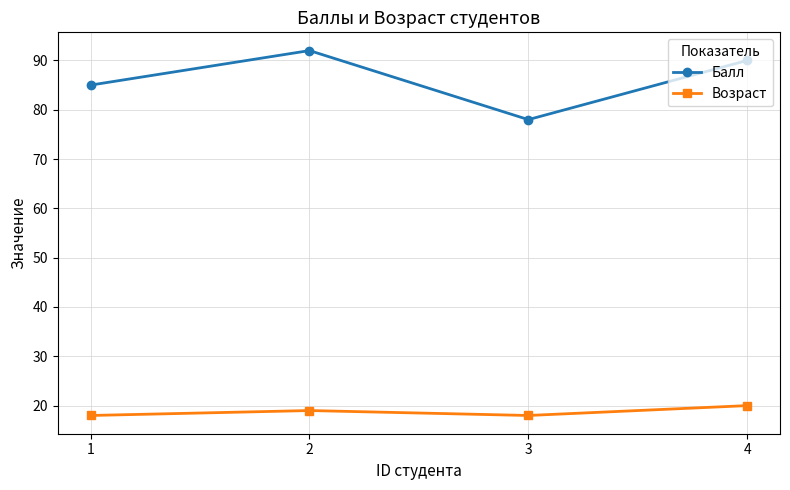

How many data points in Возраст are less than 19?

2